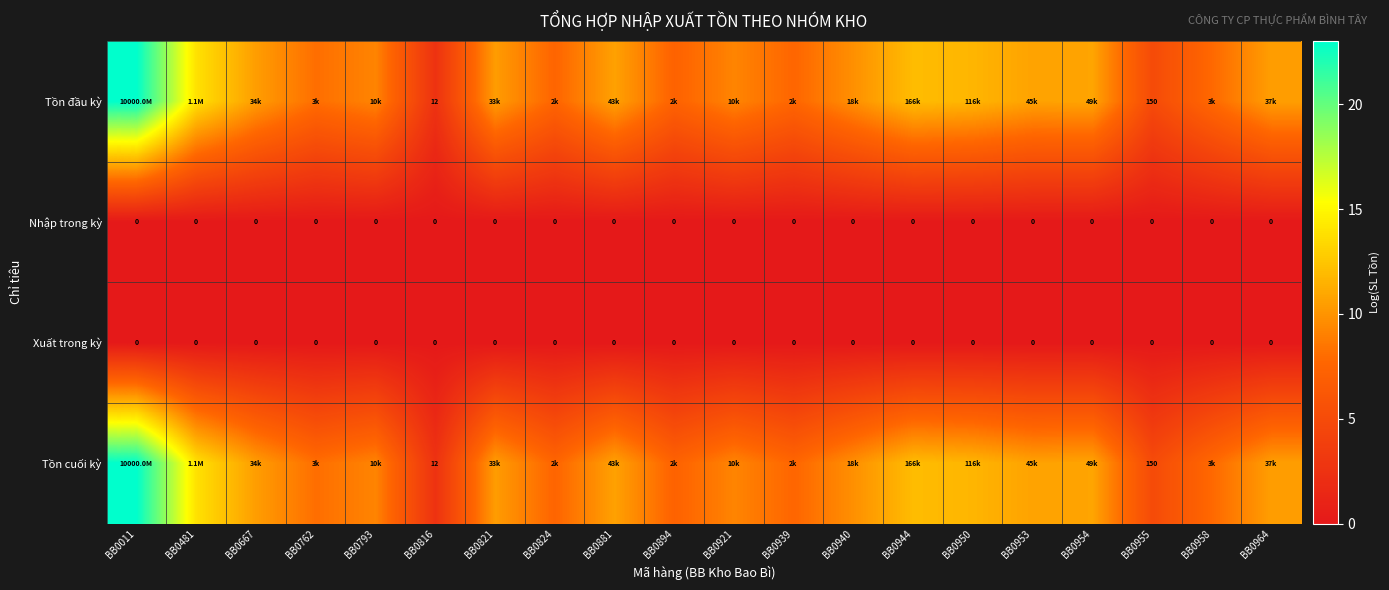

What is the difference between the maximum and second lowest values in the Tồn đầu kỳ series?

18.0